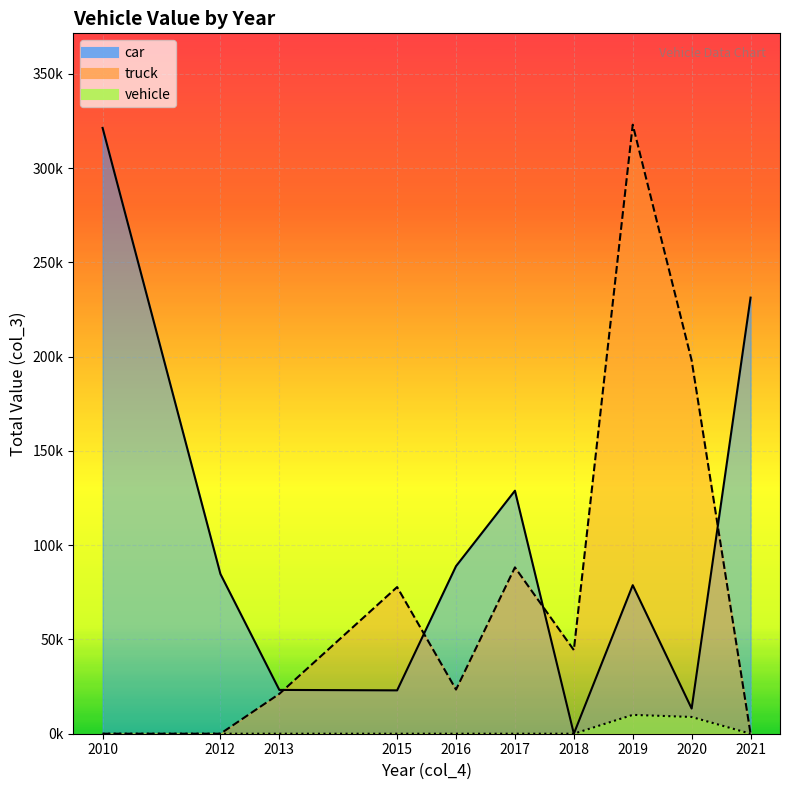

Where is truck_line nearest to the value 161517?

2020